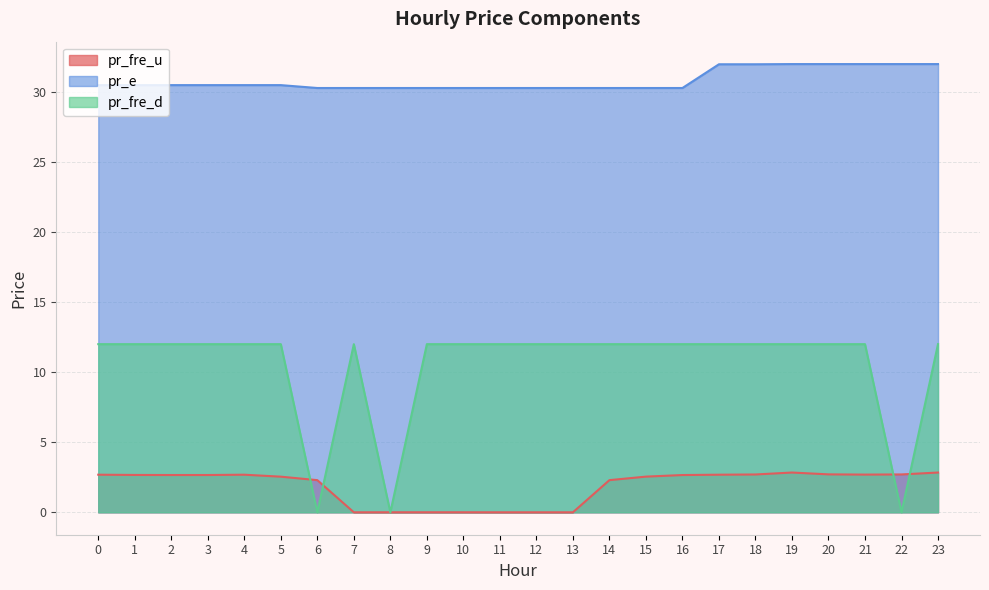

True or false: pr_e and pr_fre_d intersect in this chart.

False